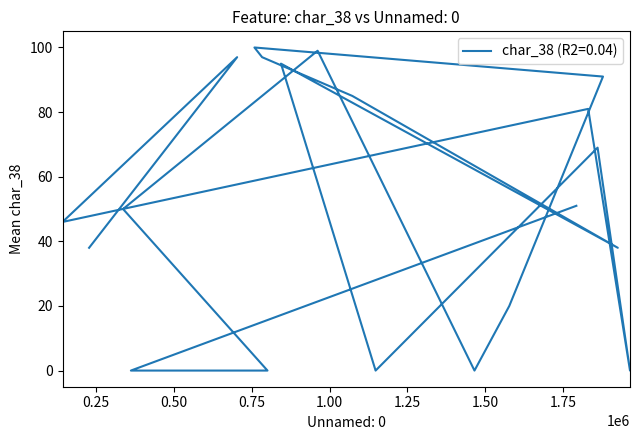

The chart shows a value of 172 at 702965. True or false?

False